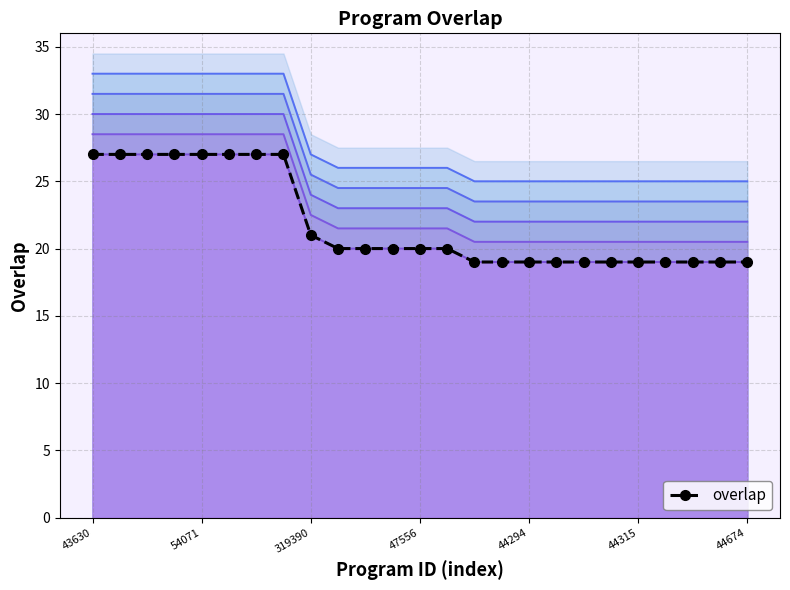

The value at 15 is 4. True or false?

False